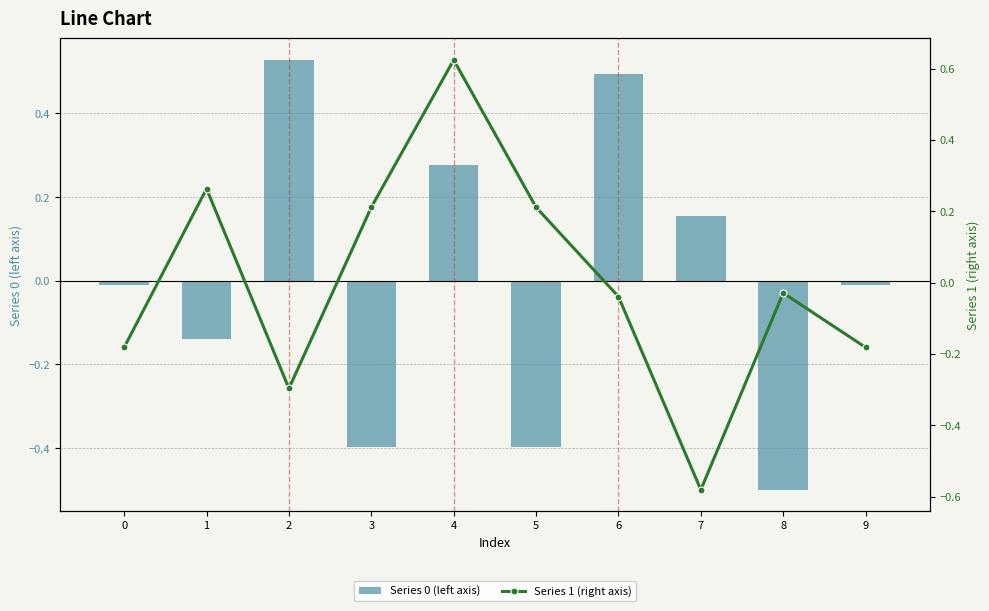

List the series in order of their peak value, highest first.

1, 0